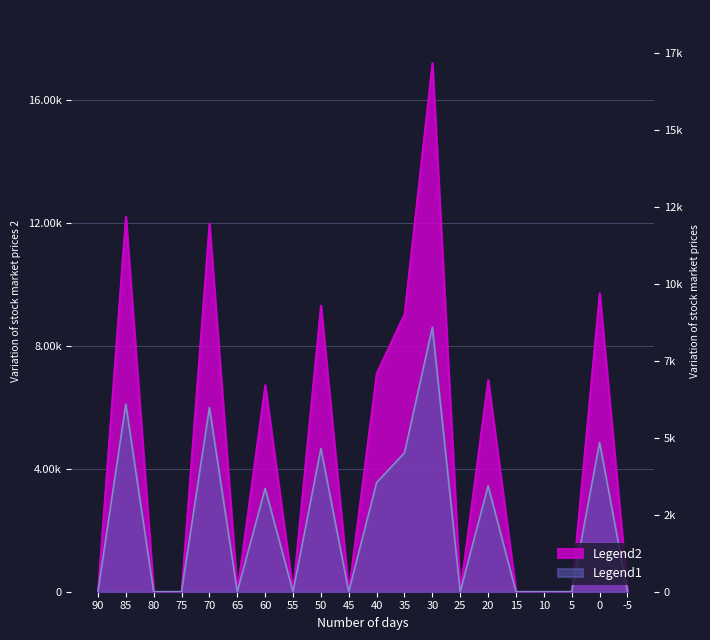

The value of Legend1 at 75 is 0.0. True or false?

True